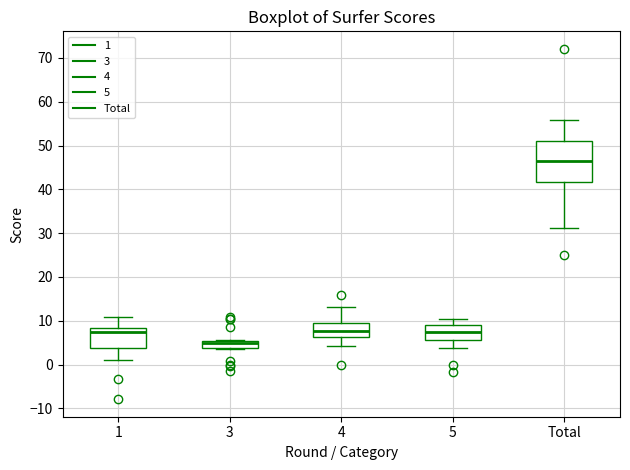

Where is the lower edge of the box for 1 on the y-axis? The values are not printed on the chart, so give them approximately, as read against the axis.

4